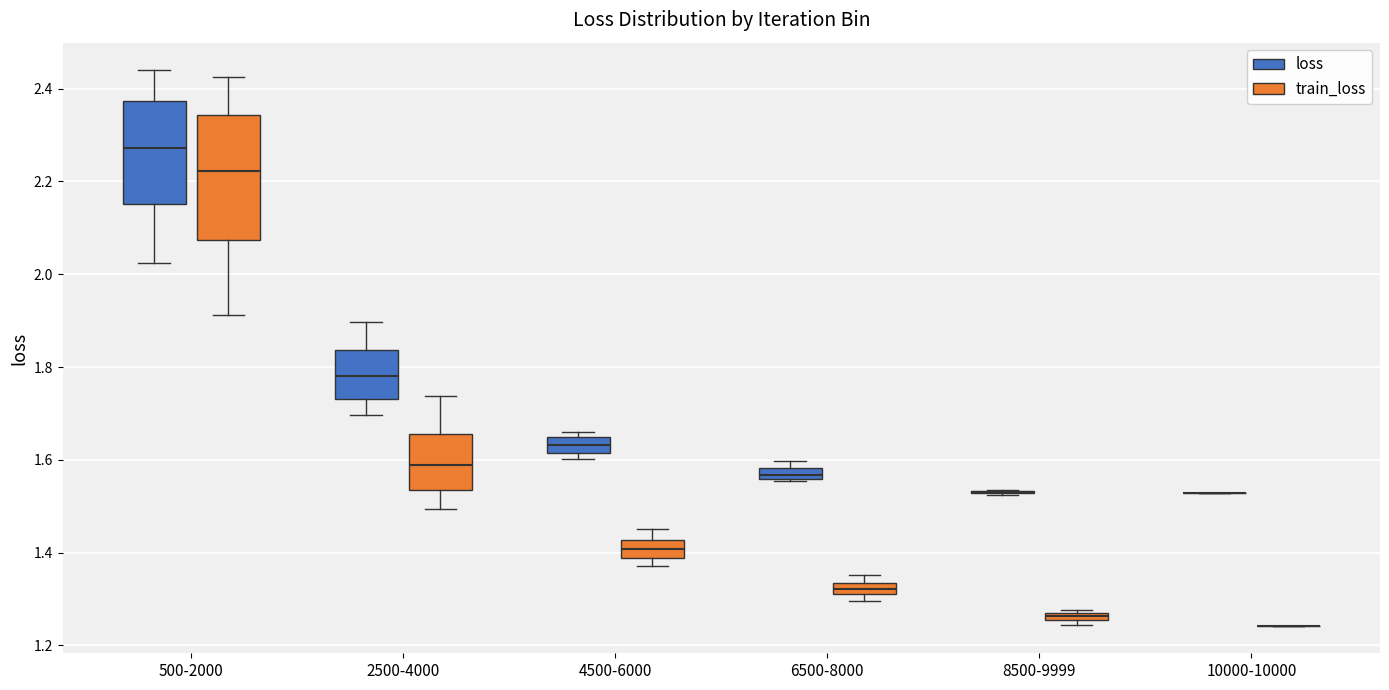

Where is the upper edge of the box for 6500-8000 (loss) on the y-axis? The values are not printed on the chart, so give them approximately, as read against the axis.

1.58